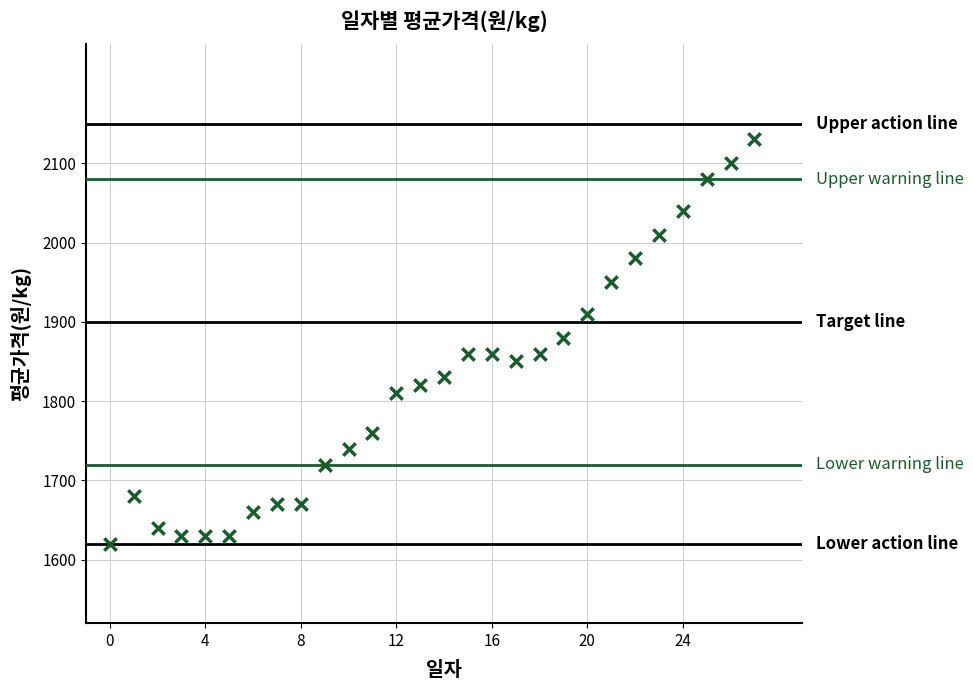

What is the range of Y values (max minus min)?

510